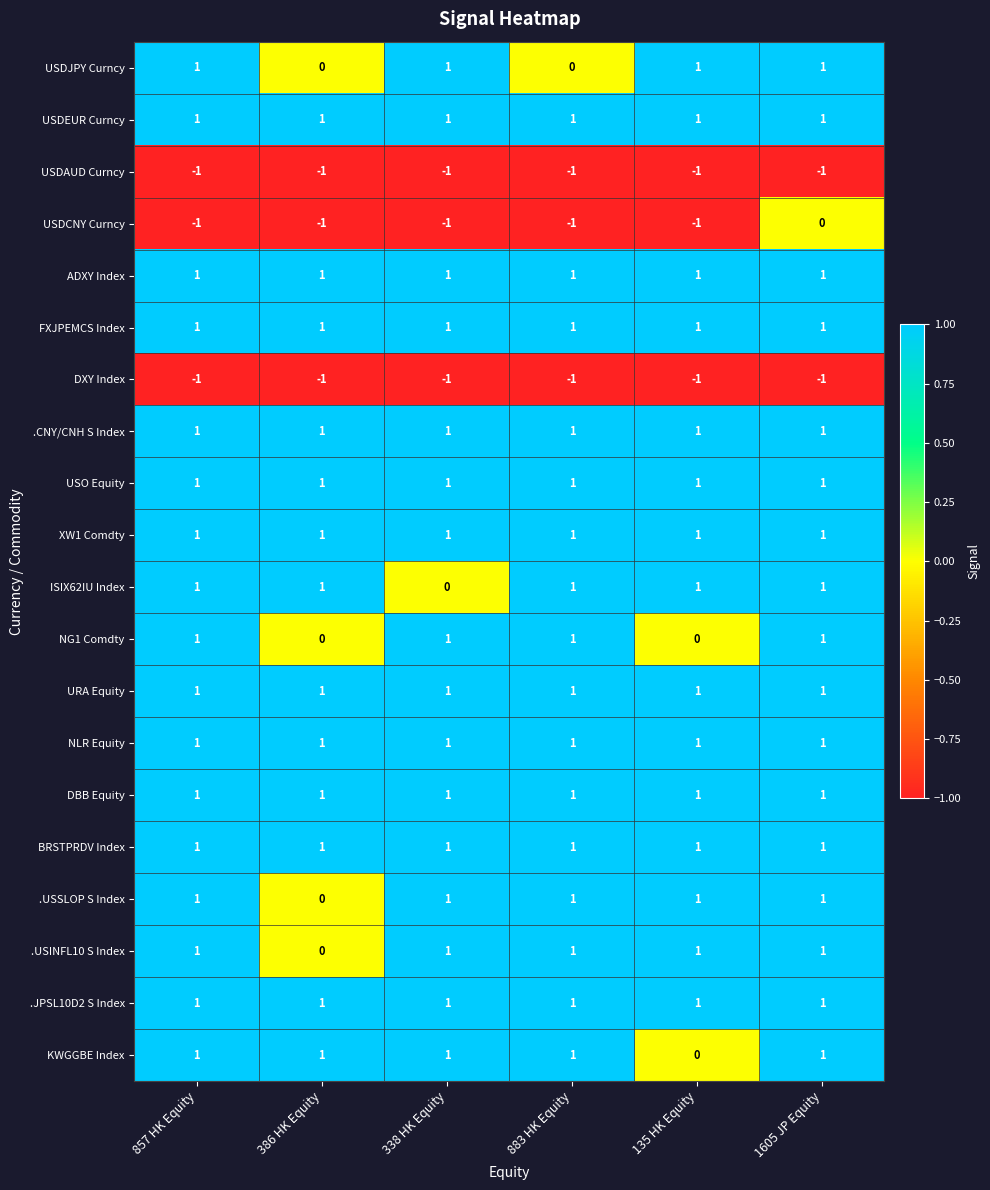

The value of USDJPY Curncy at 857 HK Equity is 0. True or false?

False